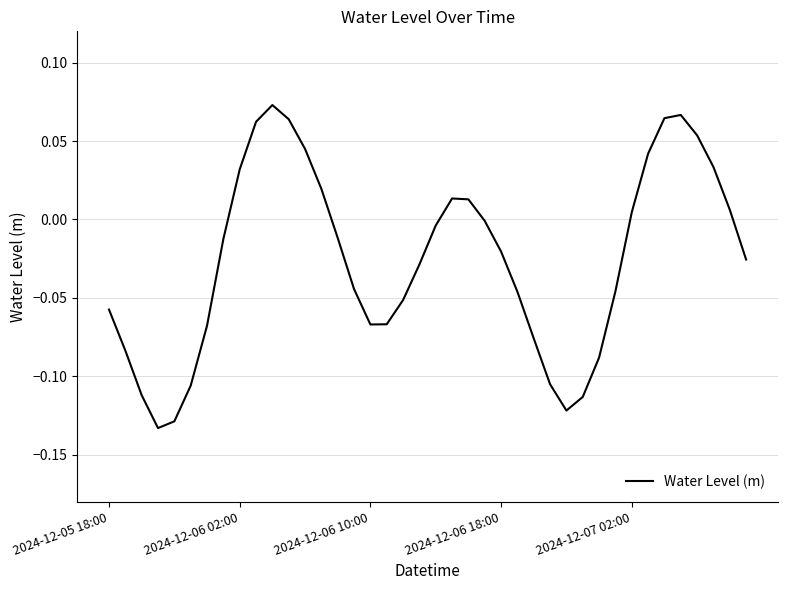

True or false: the data has more than 1 interior local peaks.

True